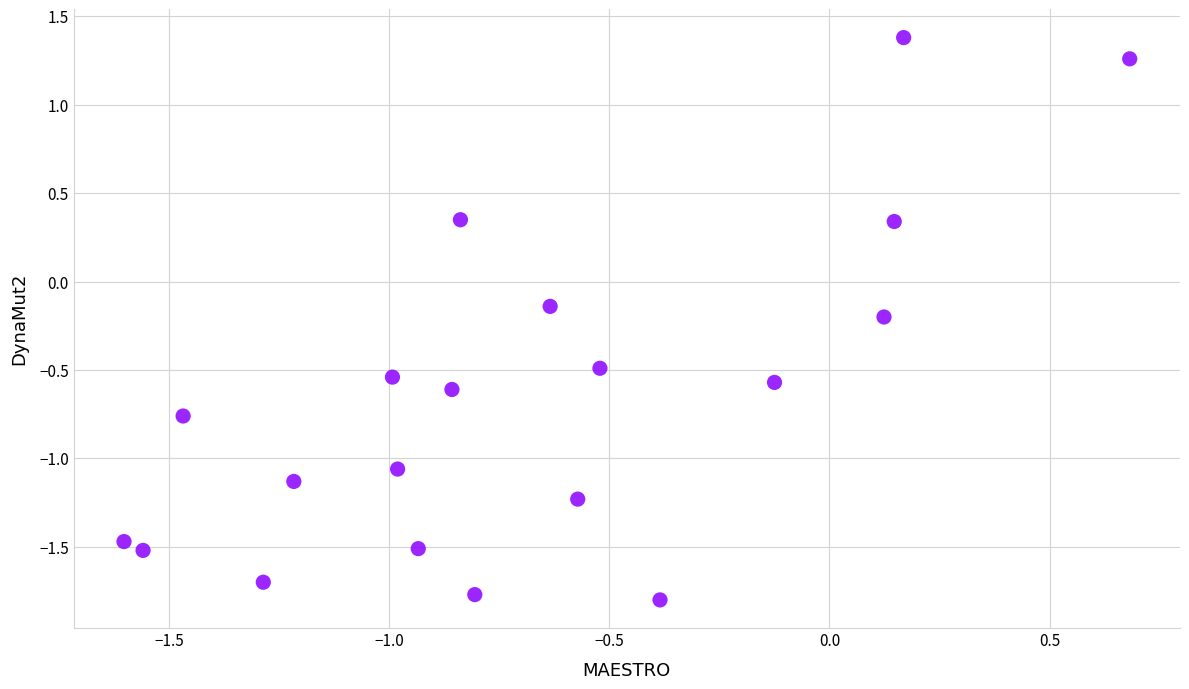

What is the range of Y values (max minus min)?

3.2